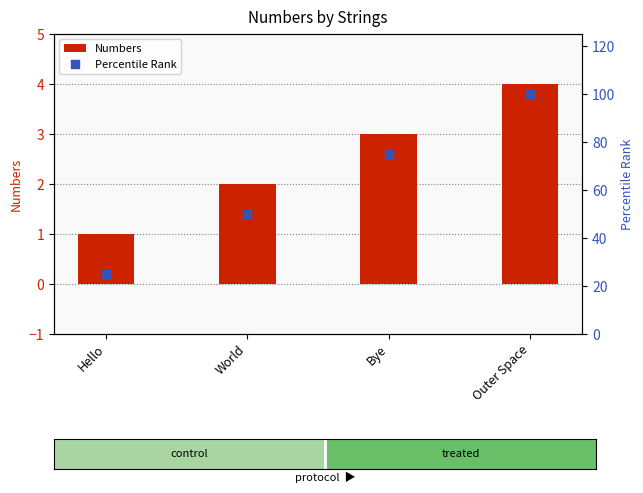

At which category is the sum across all series the highest?

Outer Space